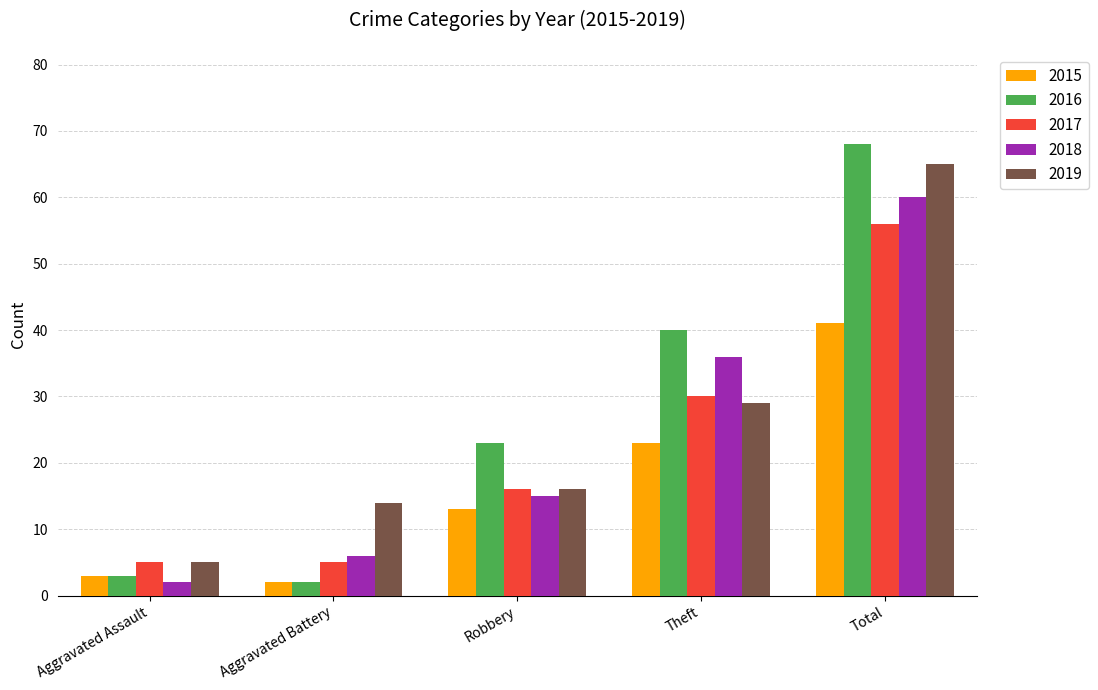

What is the difference between the second highest and second lowest values in the 2015 series?

20